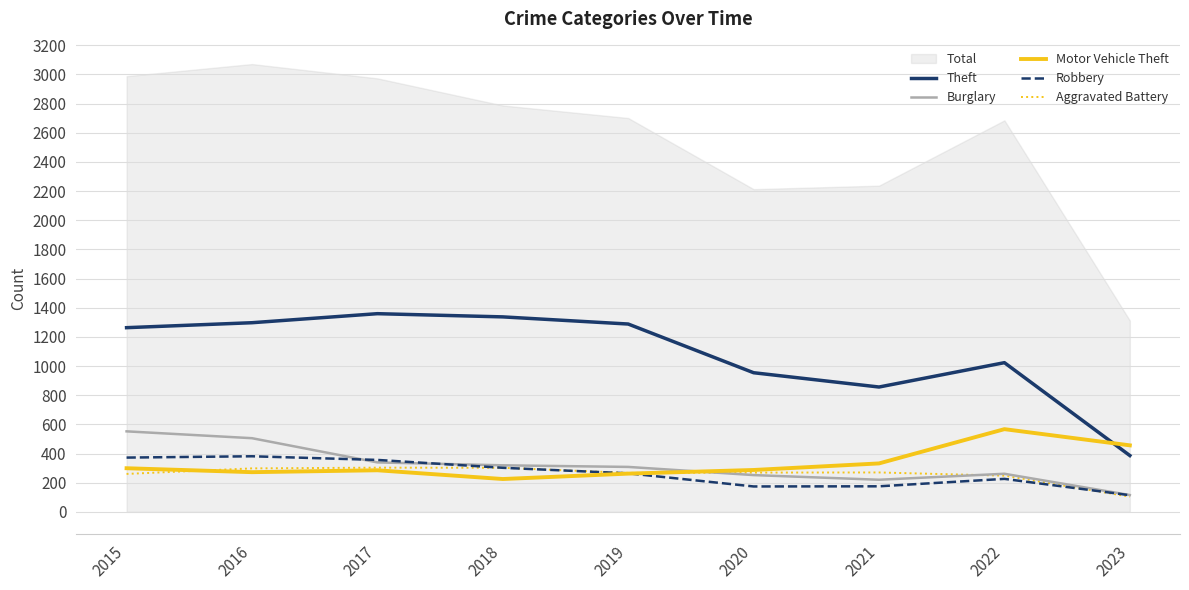

Is it true that Motor Vehicle Theft equals 349 at 2018?

False